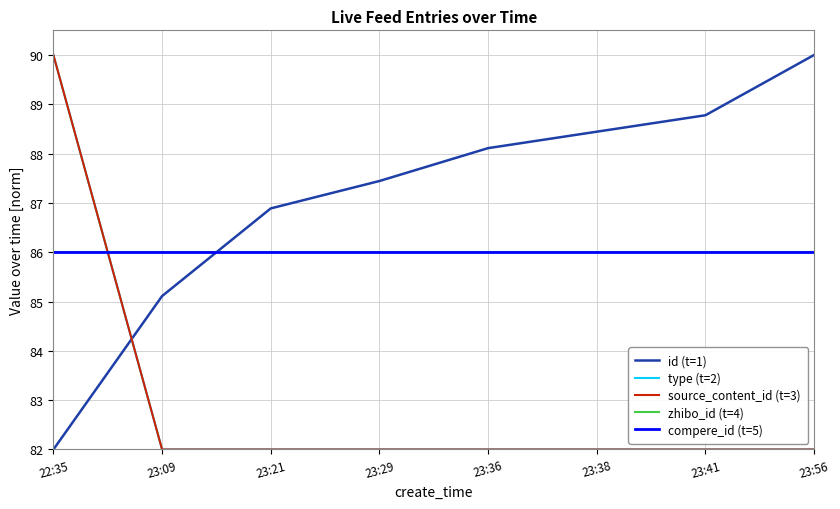

Between 23:36 and 23:41, which series saw the biggest shift?

id (t=1)